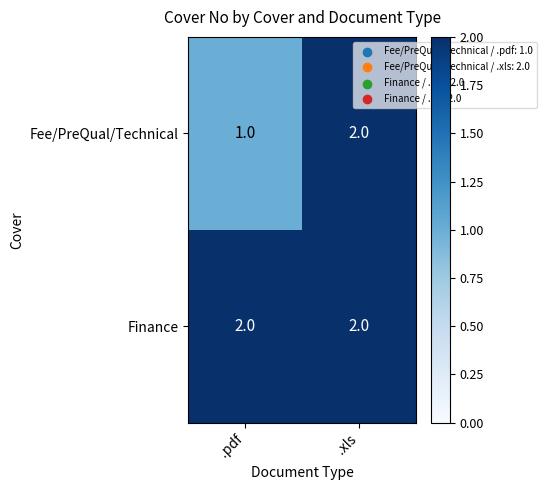

Reading left to right, list all the values displayed in this chart.

Fee/PreQual/Technical: .pdf=1	.xls=2
Finance: .pdf=2	.xls=2